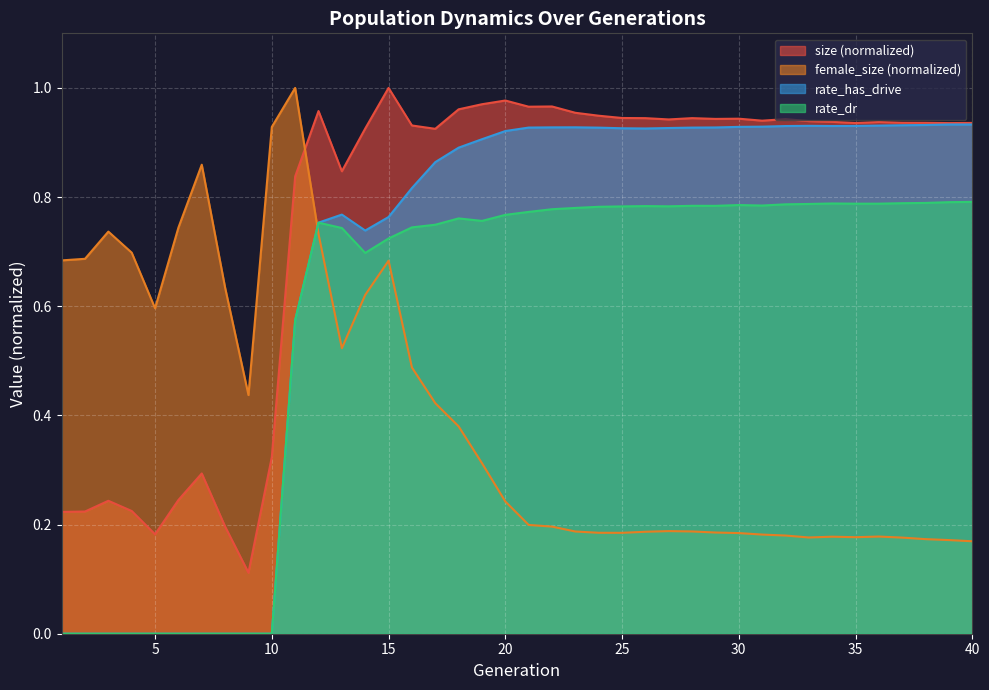

True or false: size and rate_has_drive intersect in this chart.

False